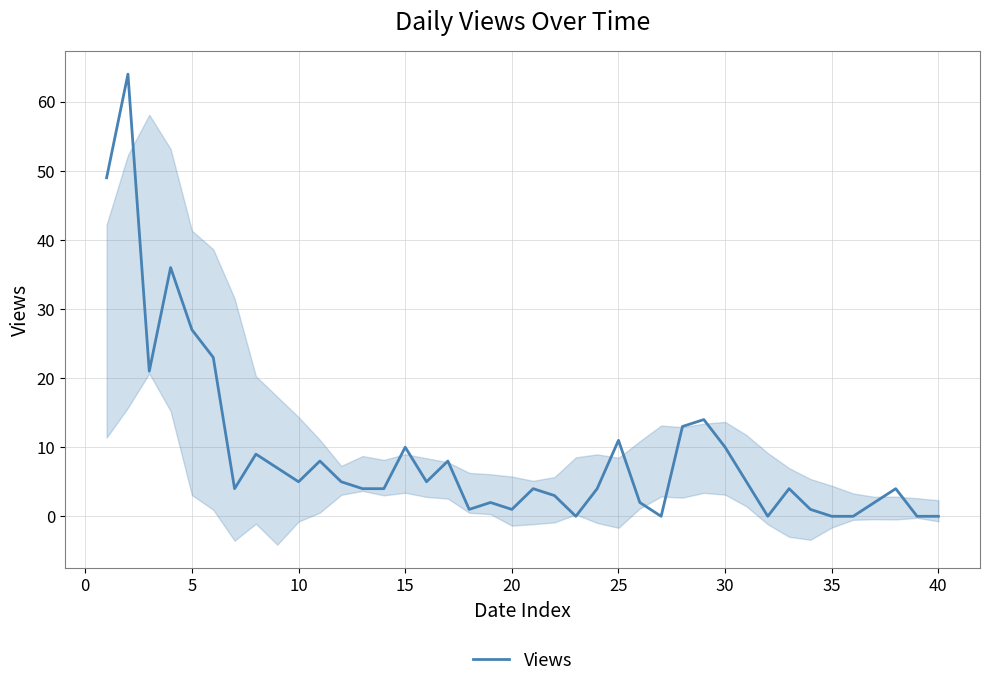

What is the greatest value displayed?

64